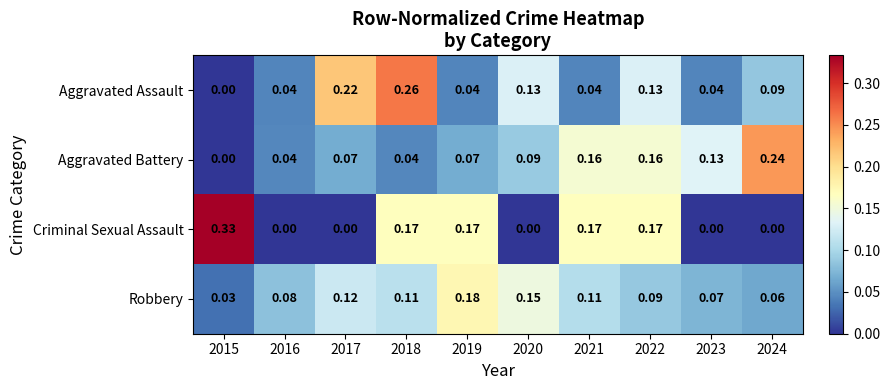

Which series has the widest spread of values?

Criminal Sexual Assault